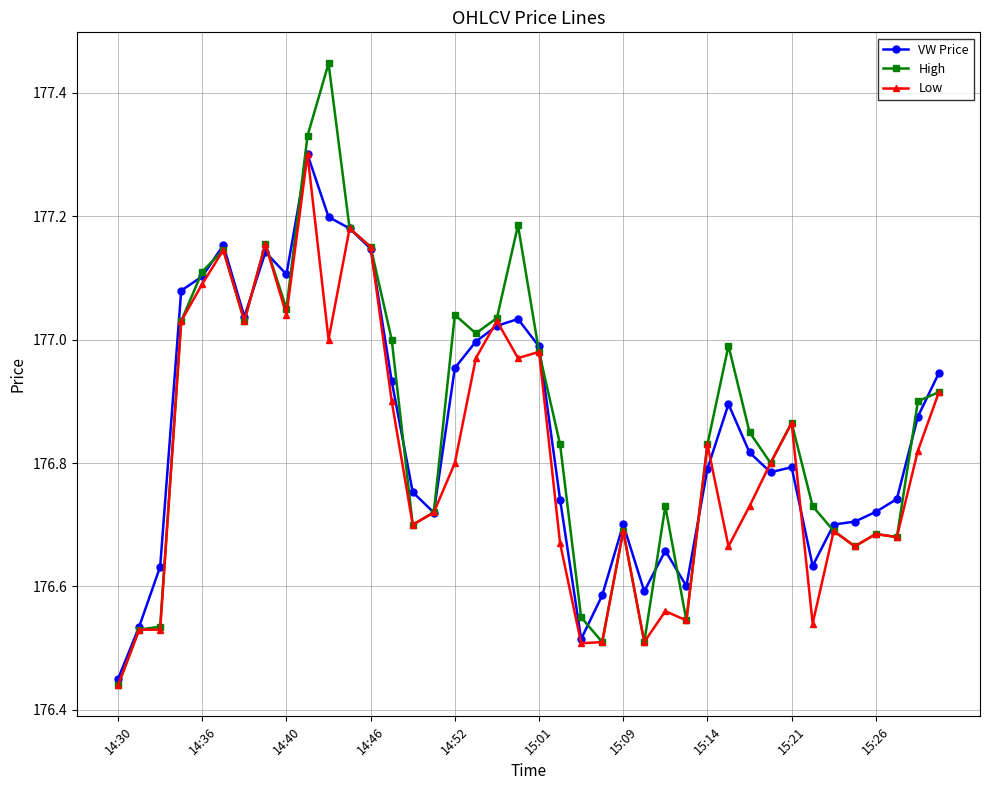

True or false: VW Price has more than 1 points higher than both neighbors.

True